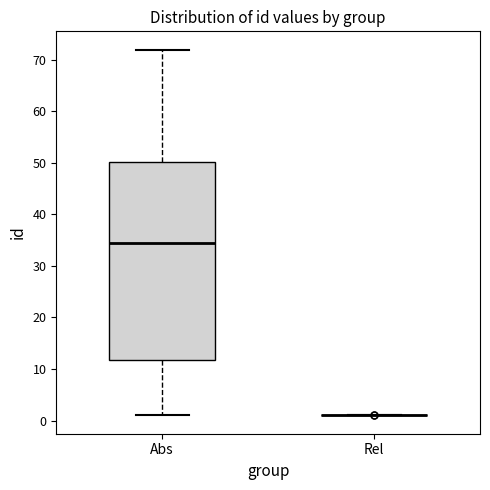

Which box is the tallest, from its lower edge to its upper edge?

Abs